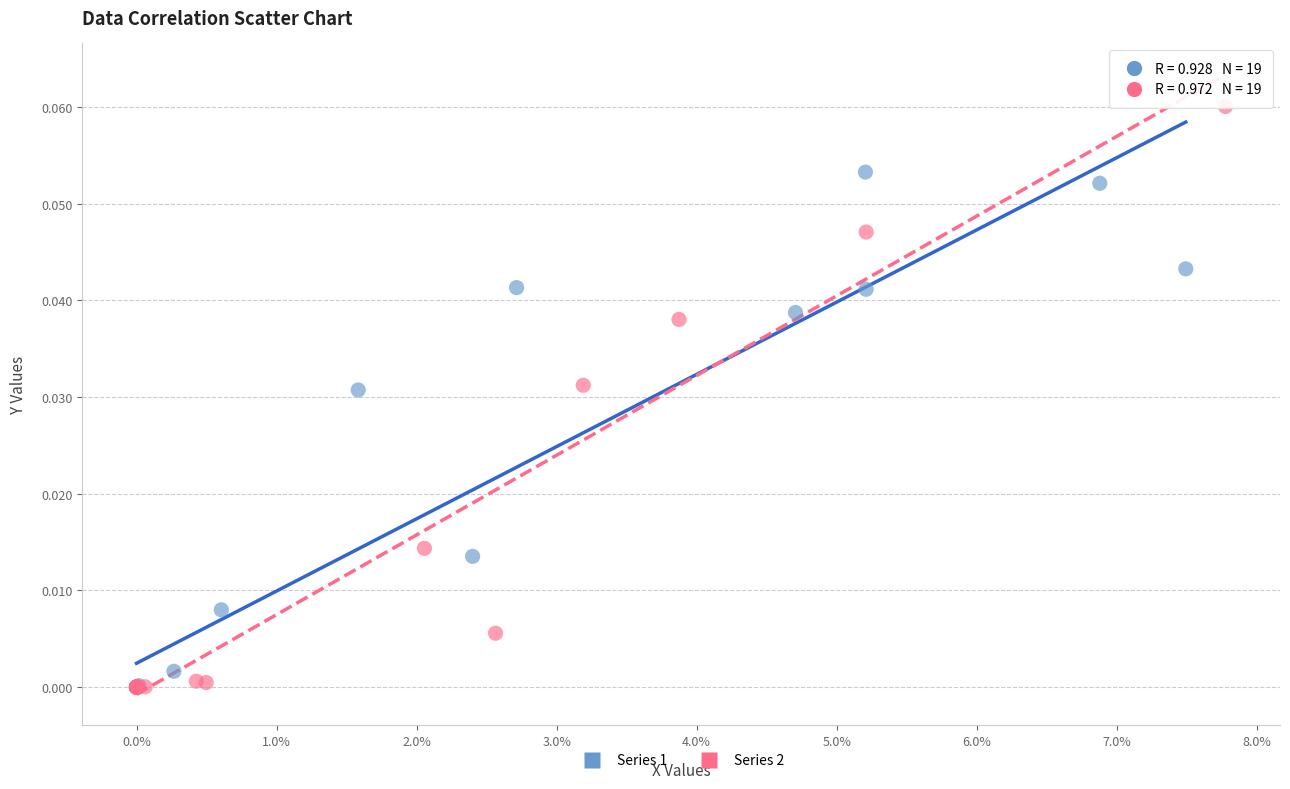

Which series has the largest Y range (max minus min)?

Series 2